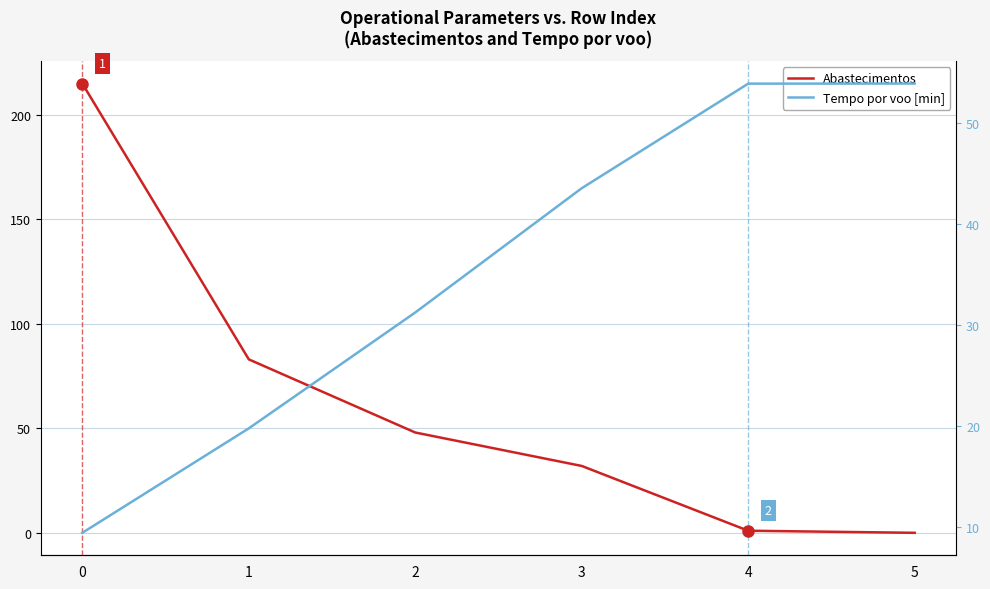

Is the value of Tempo por voo [min] at 2 greater than the value of Abastecimentos at 2?

No